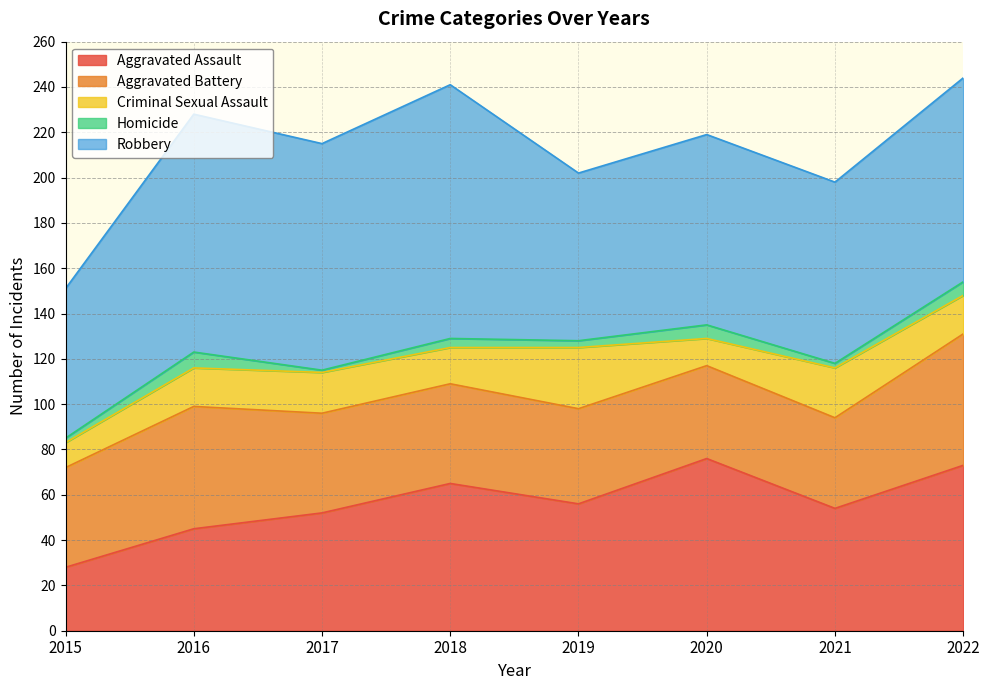

What is the sum of all Aggravated Assault values?

449